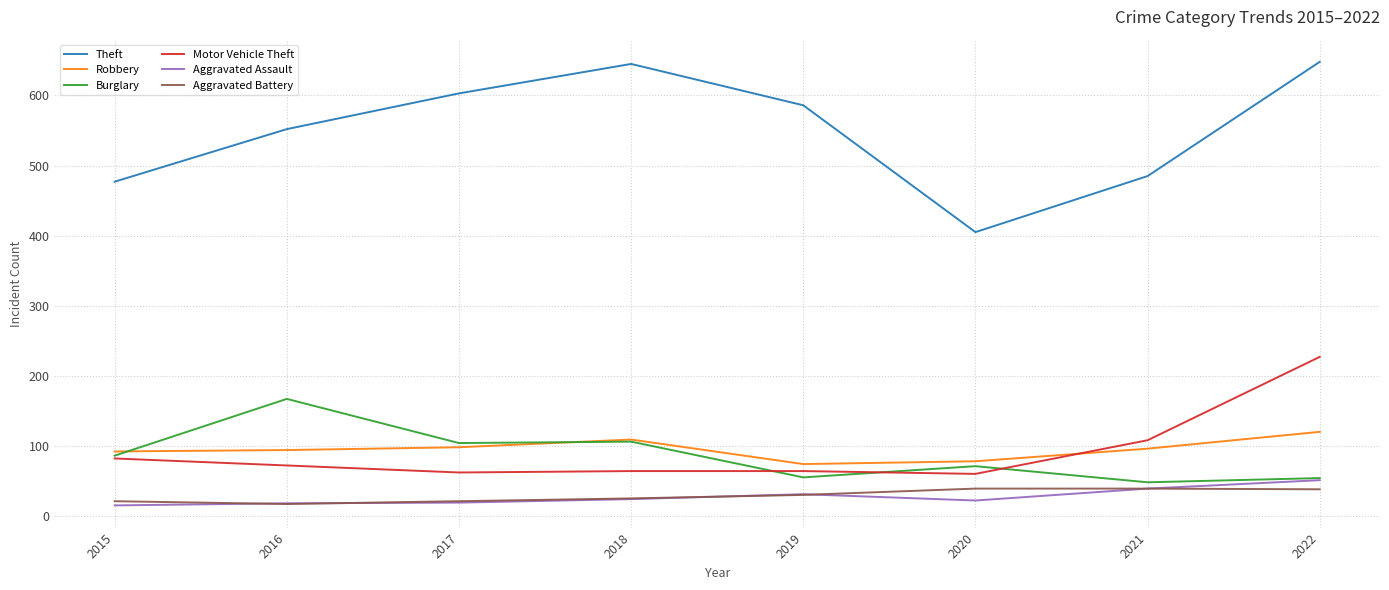

What is the difference between the second highest and second lowest values in the Robbery series?

31